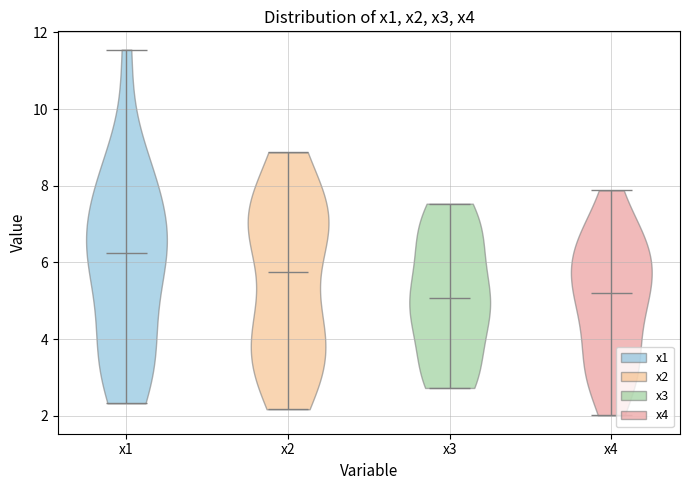

What is the highest point the violin for x4 reaches on the y-axis? The values are not printed on the chart, so give them approximately, as read against the axis.

7.8